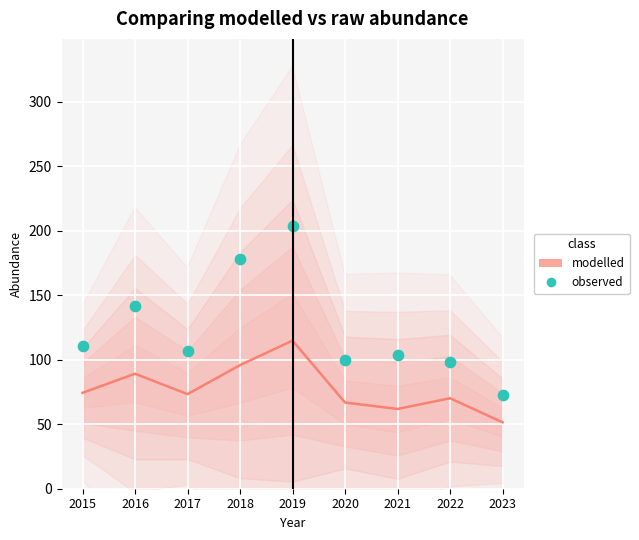

Is the value of observed at 2015 greater than the value of modelled at 2015?

Yes